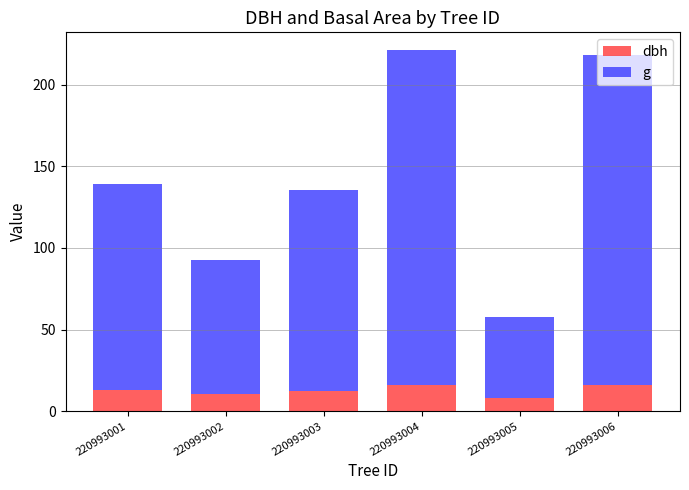

What is the sum of all dbh values?

75.6